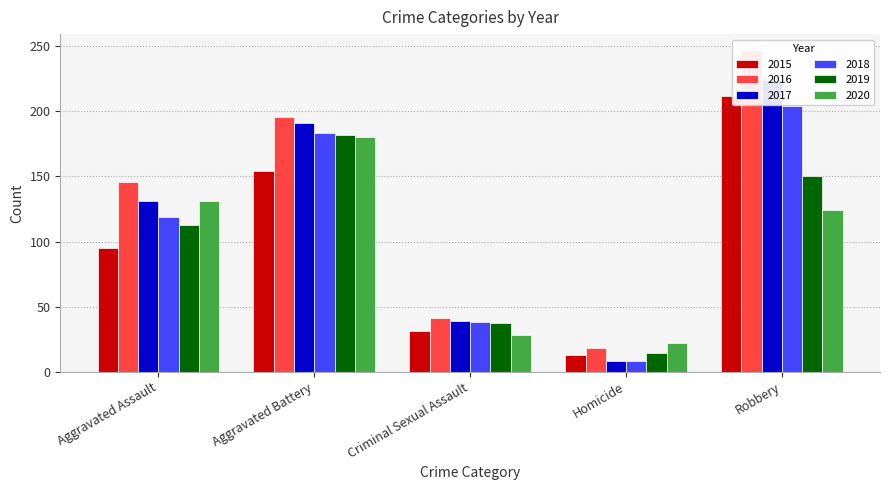

What position from the right is Criminal Sexual Assault?

3